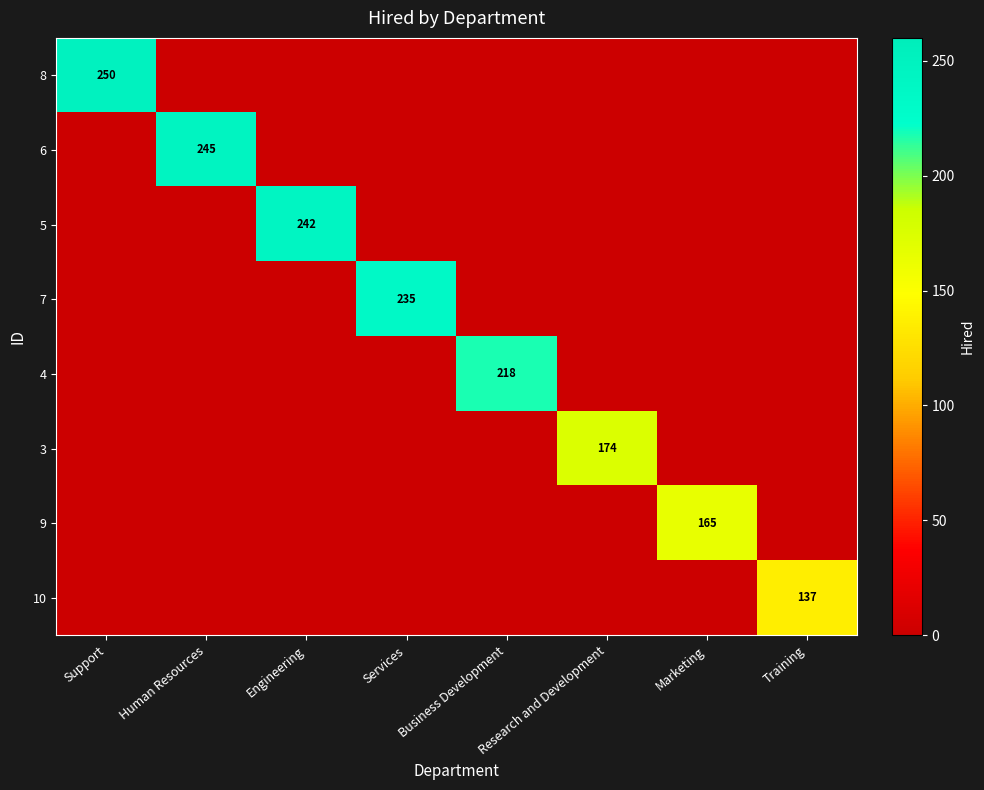

Is it true that 9 equals 83 at Marketing?

False